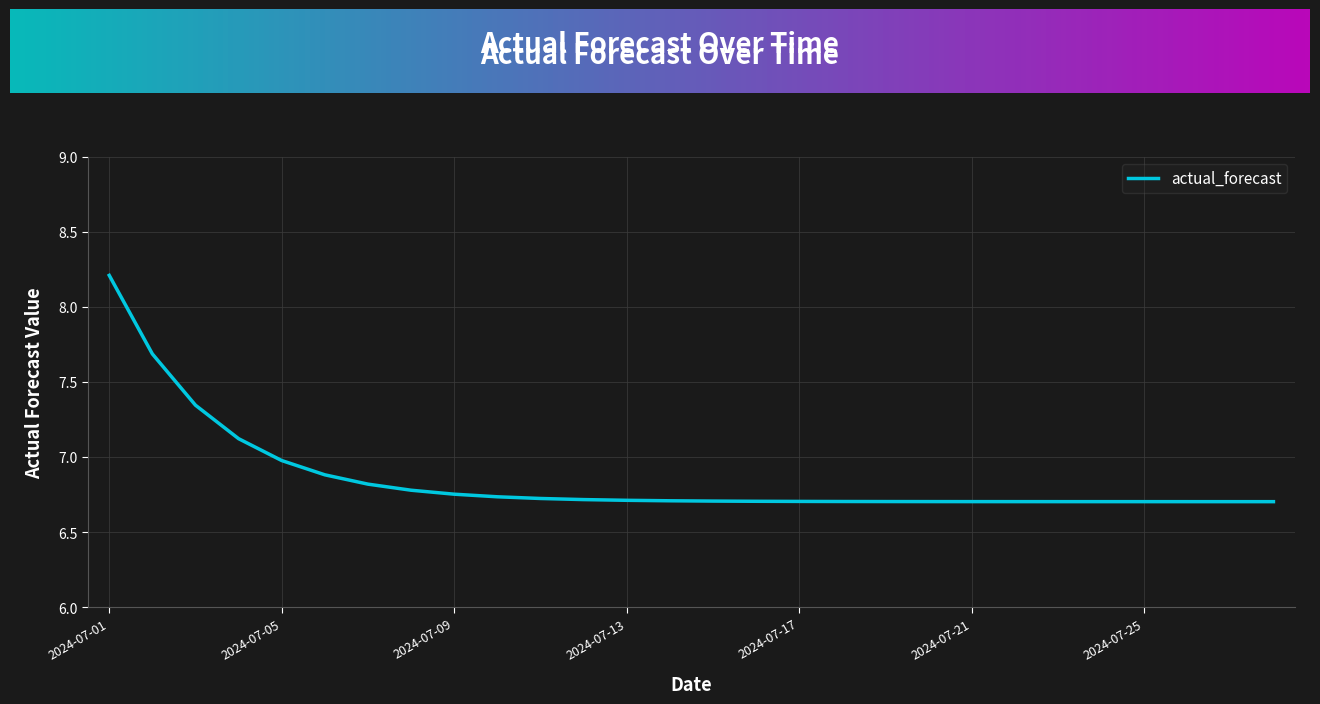

What is the greatest value displayed?

8.2